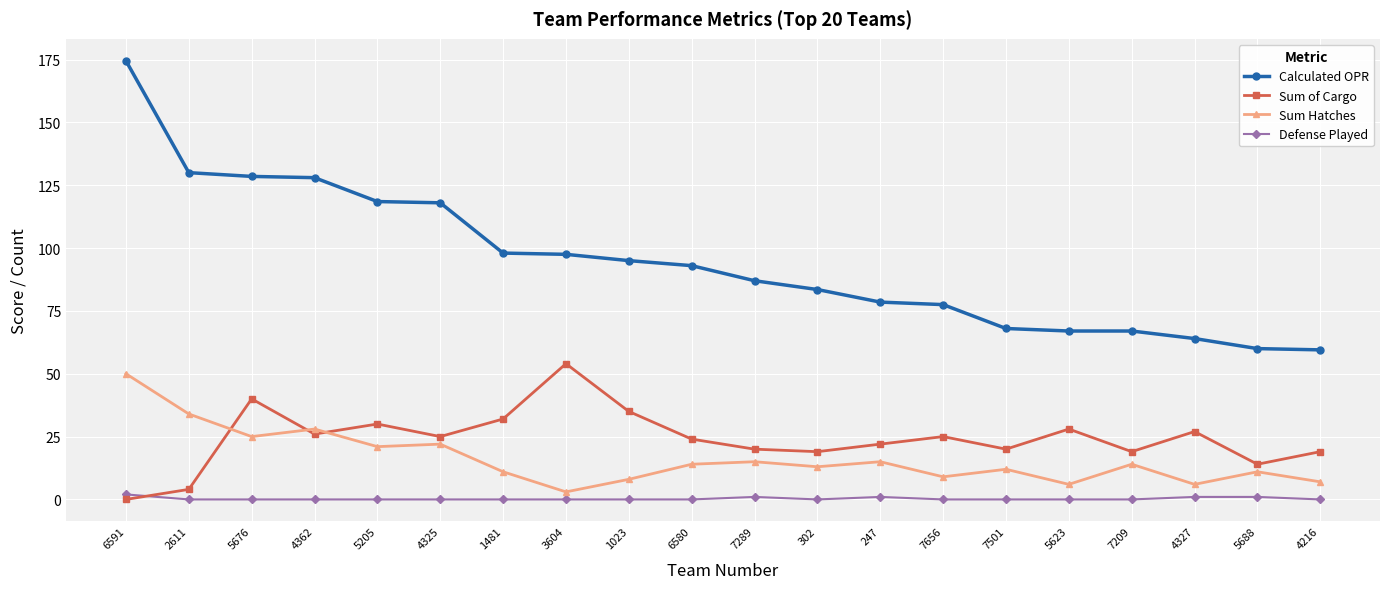

True or false: Sum Hatches has more than 0 points higher than both neighbors.

True